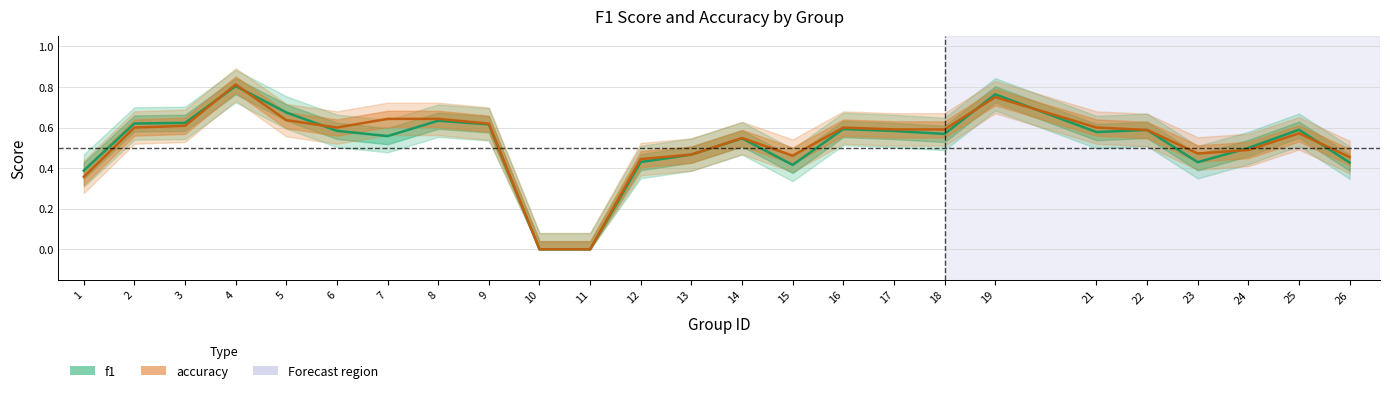

What is the value of the f1 point at the 2nd from the left?

0.6